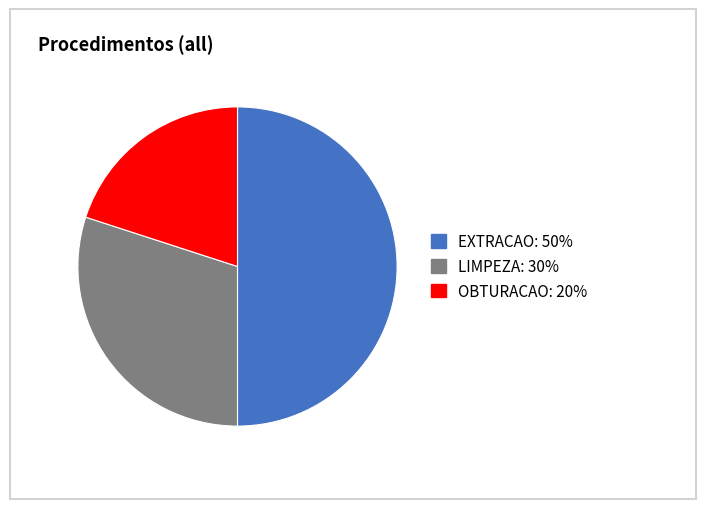

Which category has the biggest portion of the pie?

EXTRACAO